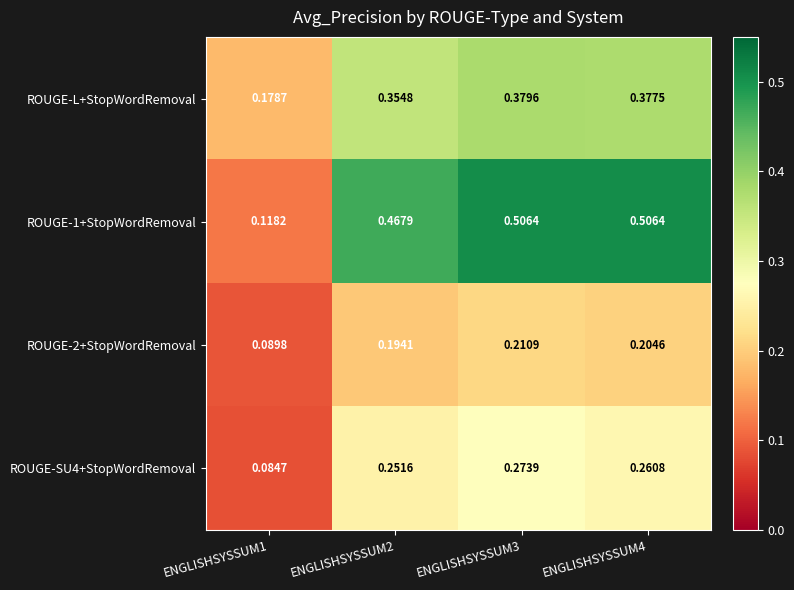

Is the value of ROUGE-L+StopWordRemoval at ENGLISHSYSSUM2 greater than the value of ROUGE-SU4+StopWordRemoval at ENGLISHSYSSUM1?

Yes